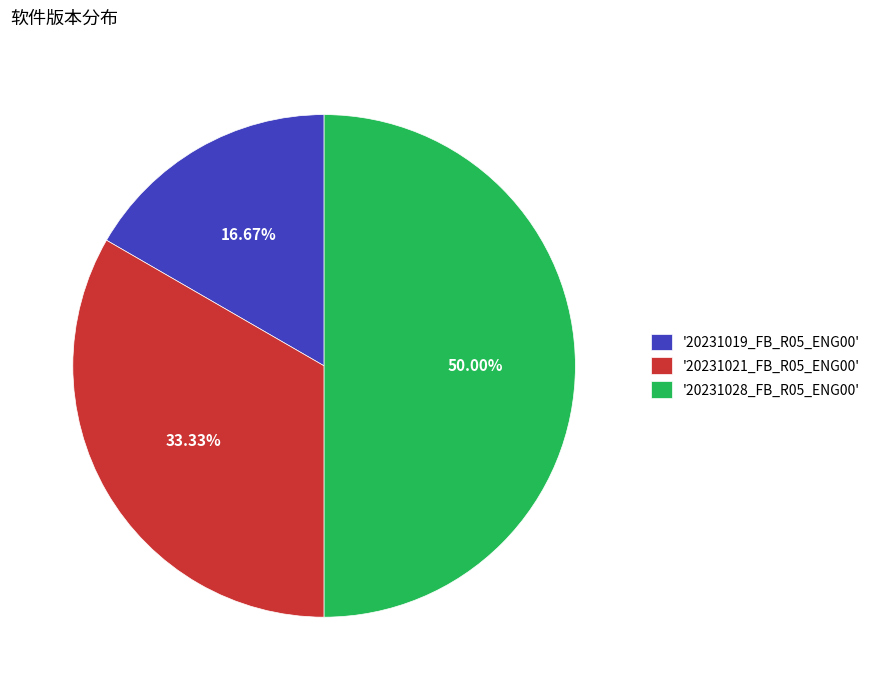

To the nearest percent, what is the average slice percentage?

33%